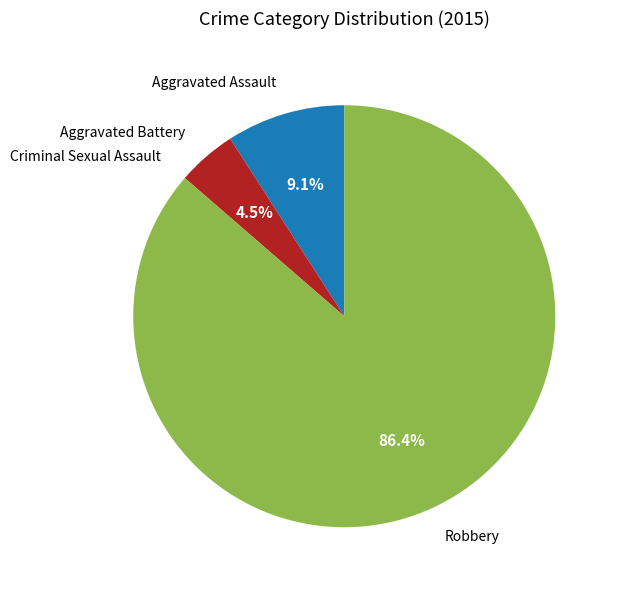

Is there a majority slice in this chart?

Yes